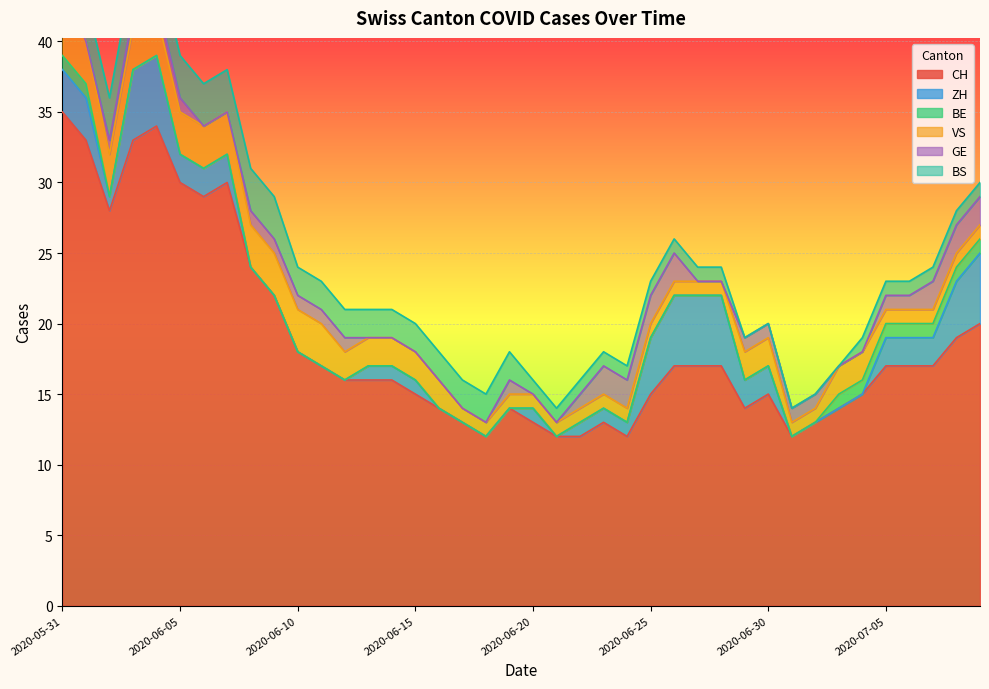

Rank the series by their maximum value, from lowest to highest.

BE, GE, BS, ZH, VS, CH